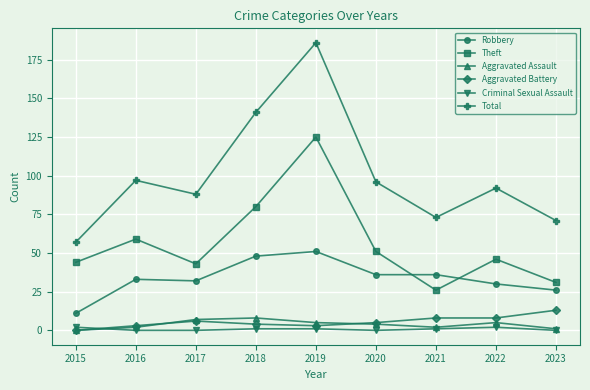

True or false: Robbery has more than 0 points higher than both neighbors.

True